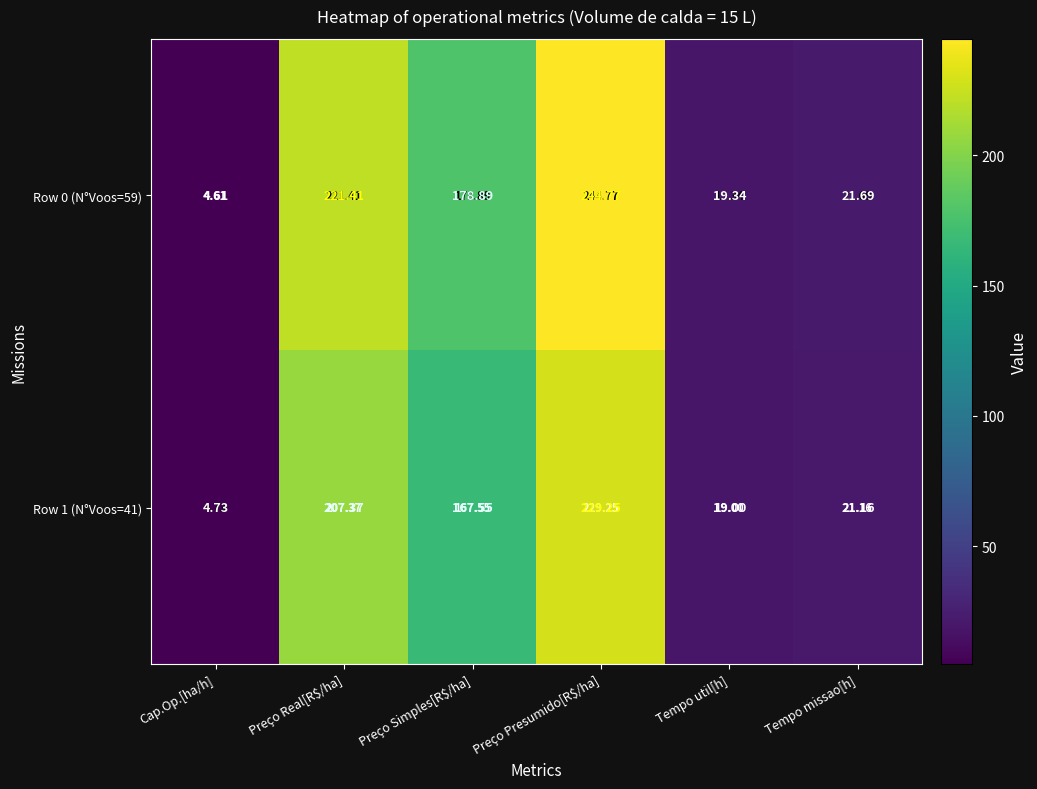

At which category is the sum across all series the highest?

Preço Presumido[R$/ha]